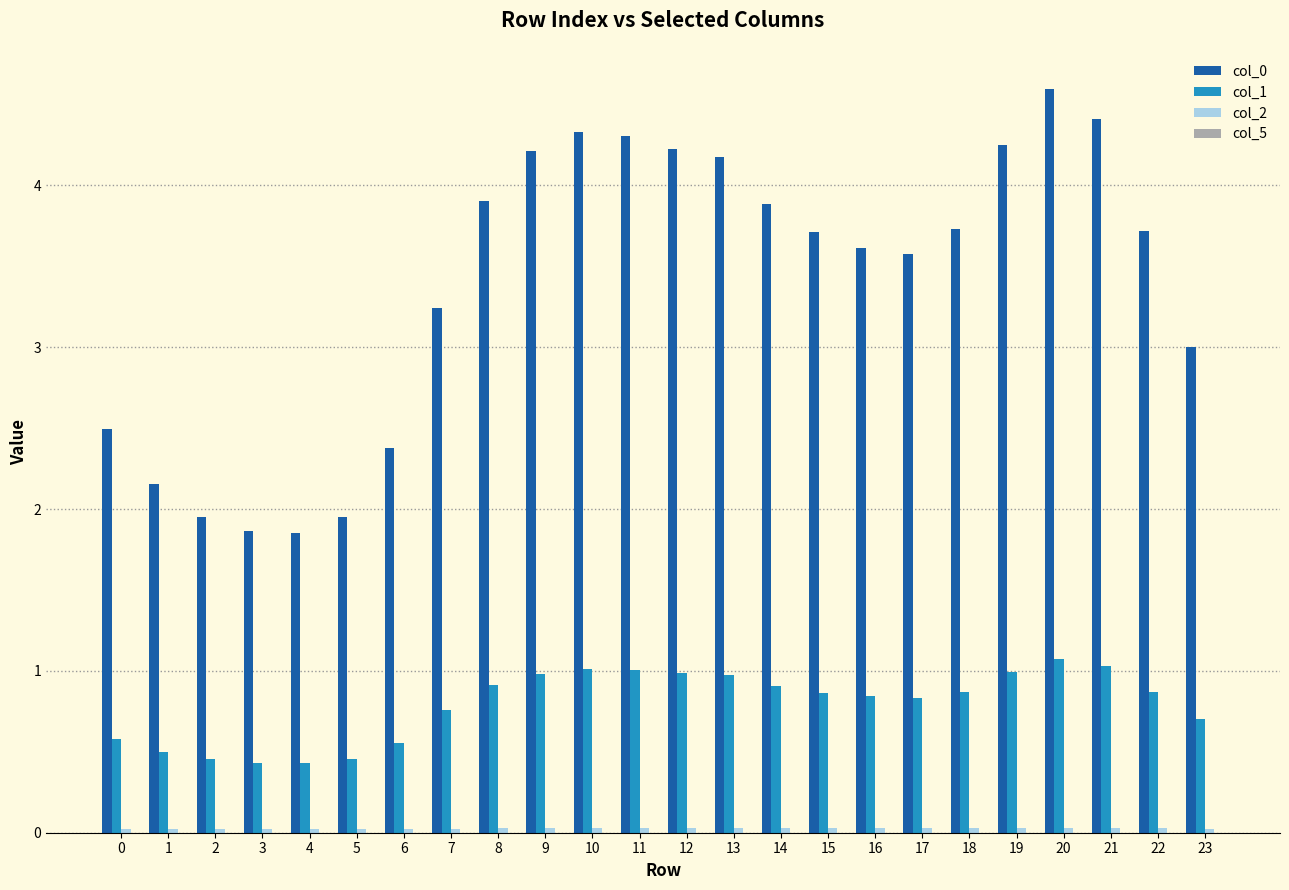

Which label corresponds to the largest value in the chart?

20